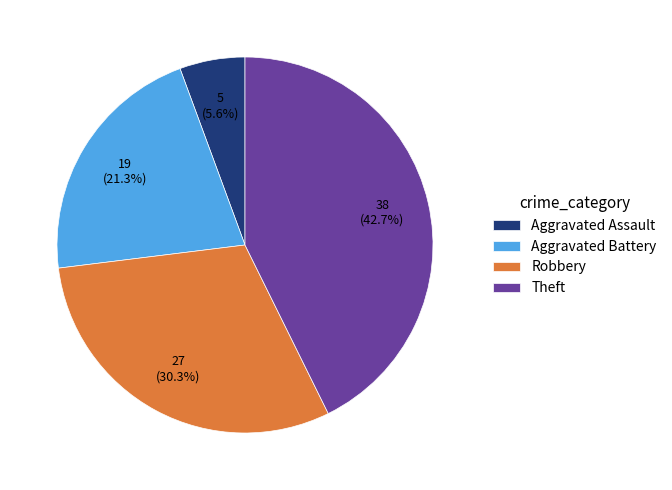

To the nearest percent, what is the combined percentage of Aggravated Battery and Aggravated Assault?

27%